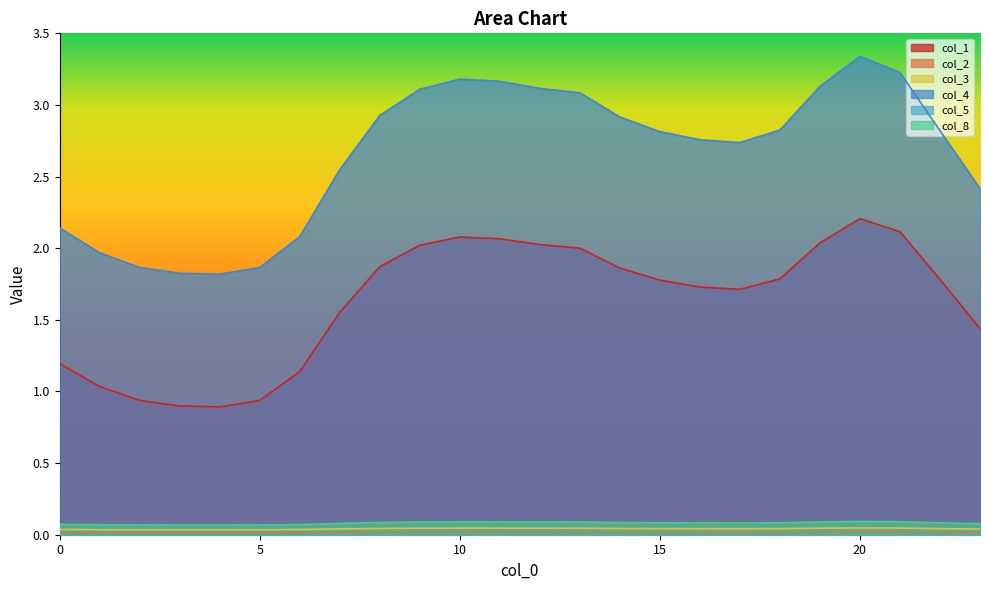

The col_3 series shows 0.0 at 8. True or false?

False